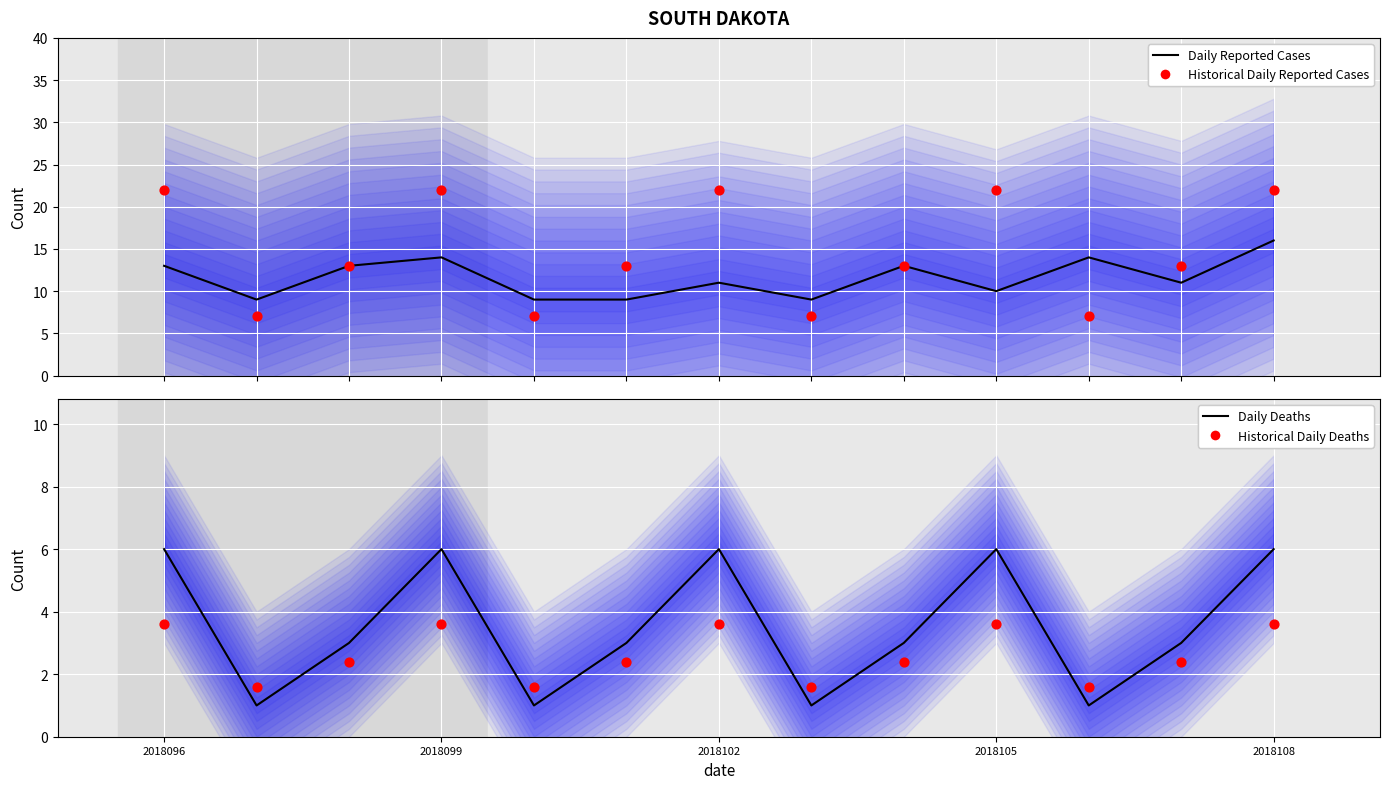

What is the total value across all series at 2018096?

44.6